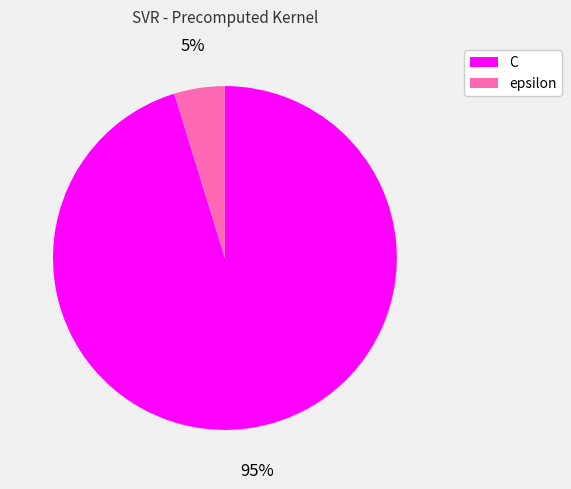

How many segments does this pie chart have?

2